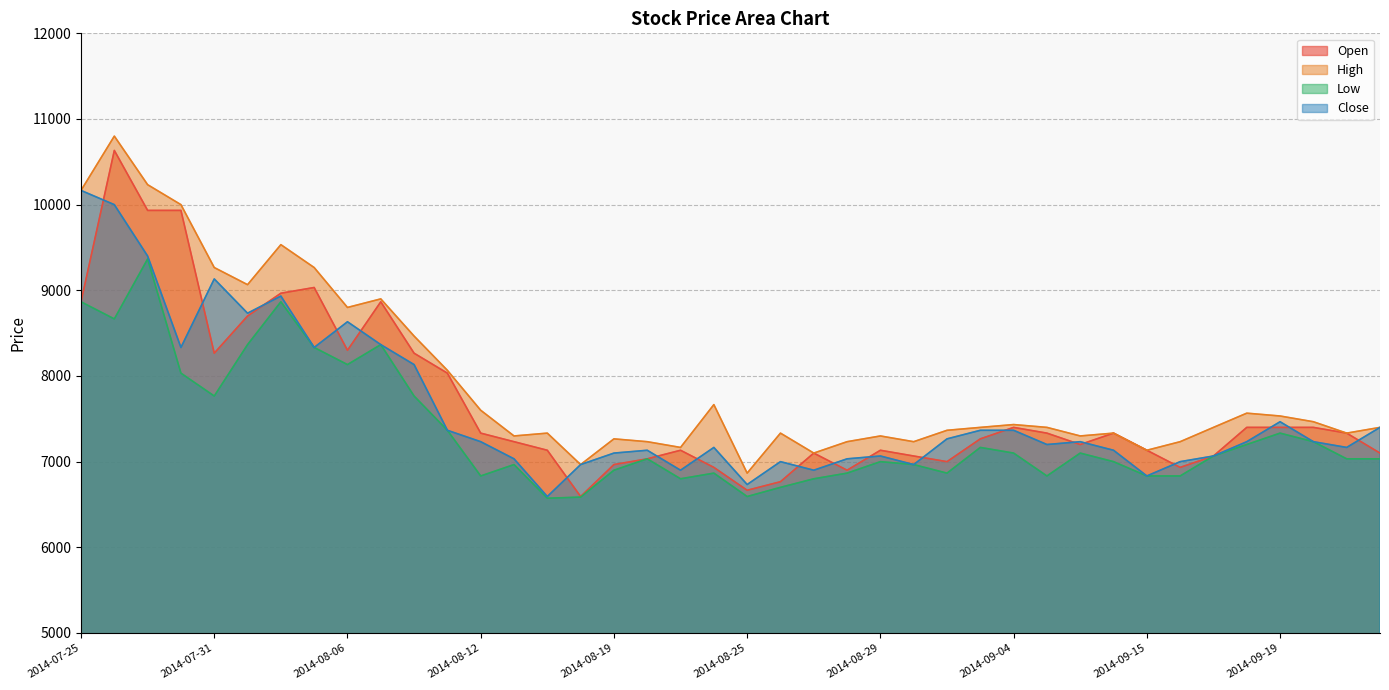

Is the value of Close at 2014-08-12 greater than the value of Open at 2014-08-12?

No